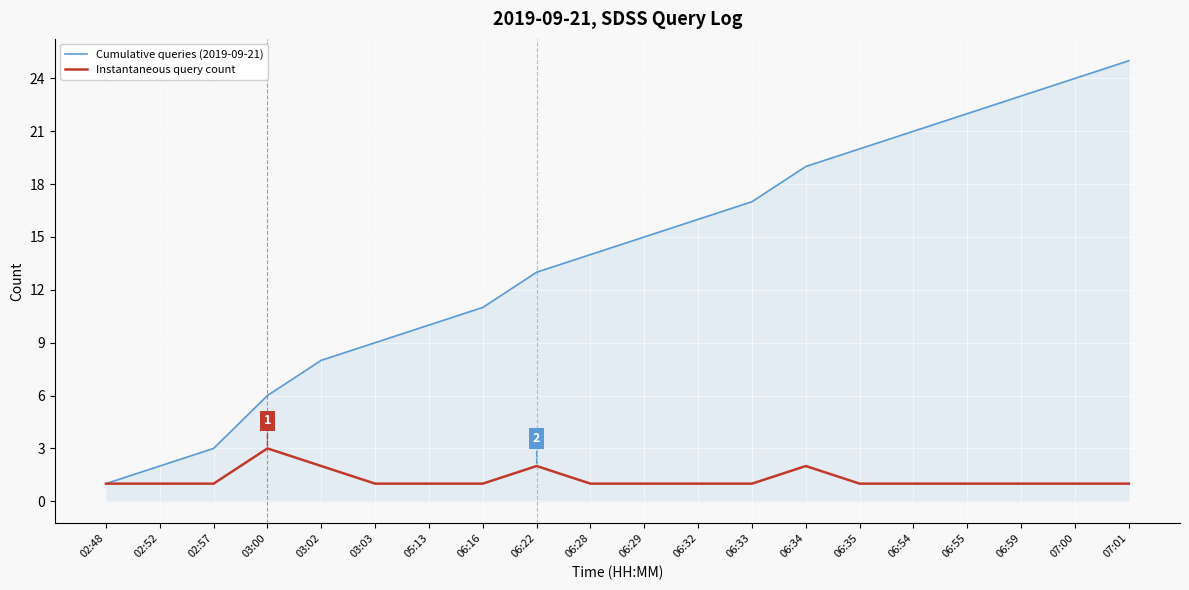

What position from the left is 07:00?

19